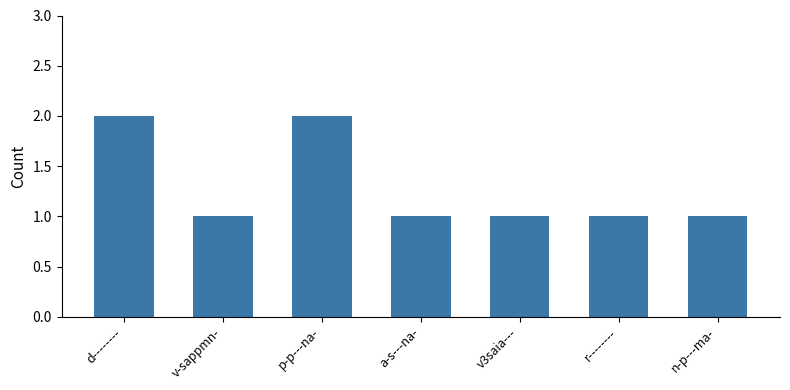

What is the sum of the values at d-------- and r--------?

3